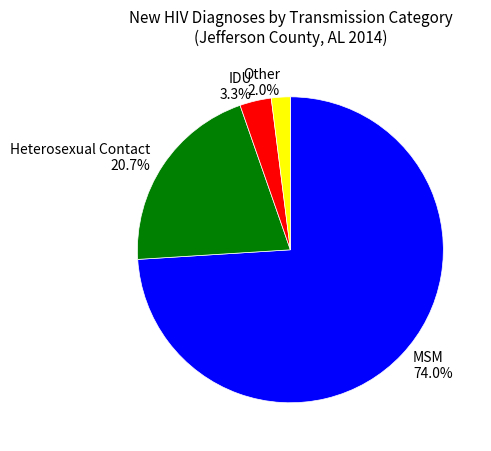

Which has a higher value, Heterosexual Contact or MSM?

MSM